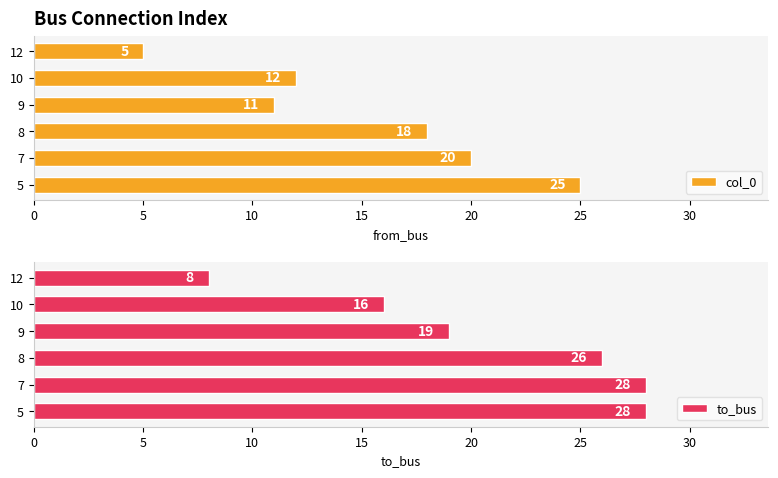

What is the difference between the to_bus values at 7 and 12?

20